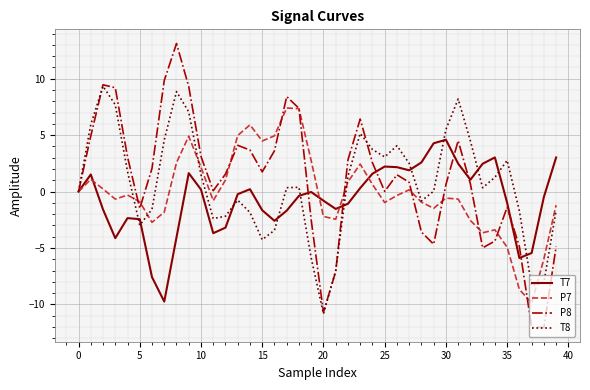

What is the greatest value displayed?

13.1